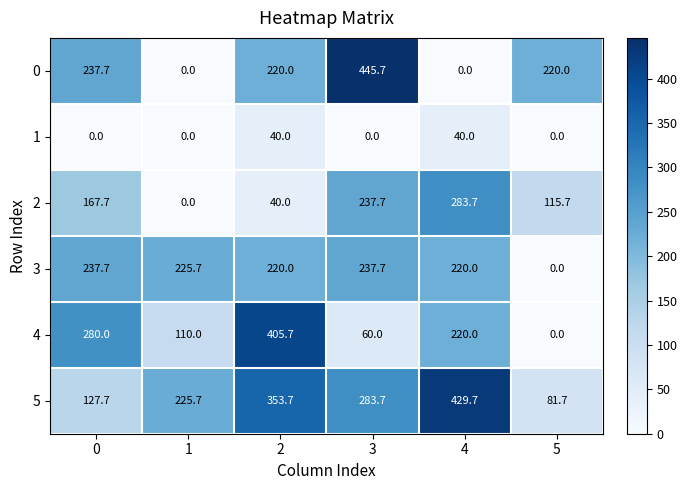

What is the difference between the maximum and minimum values in the 0 series?

445.7